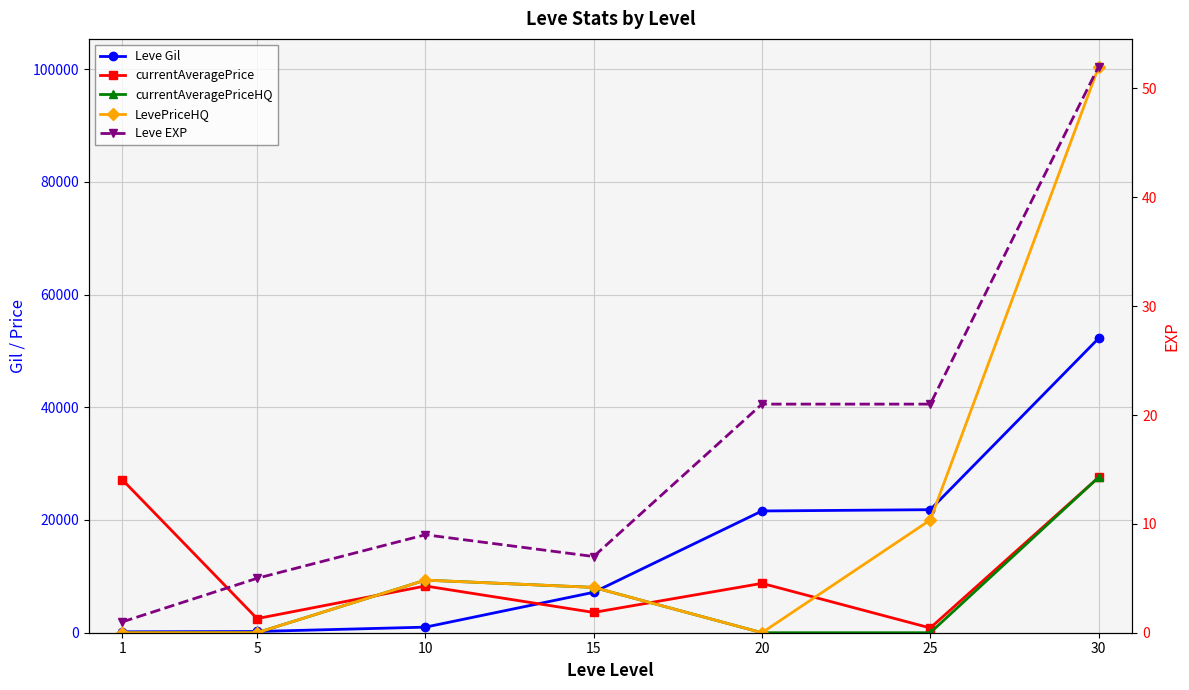

List the series in order of their overall mean, highest first.

LevePriceHQ, Leve Gil, currentAveragePrice, currentAveragePriceHQ, Leve EXP